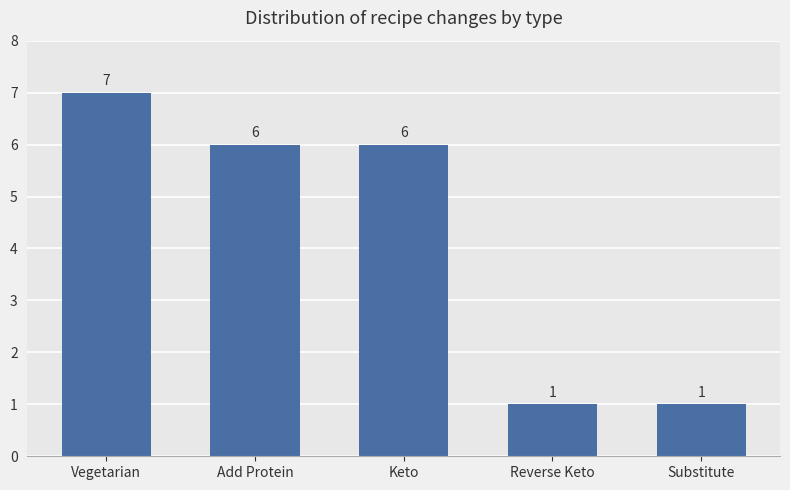

What is the value of the 3rd bar from the left?

6